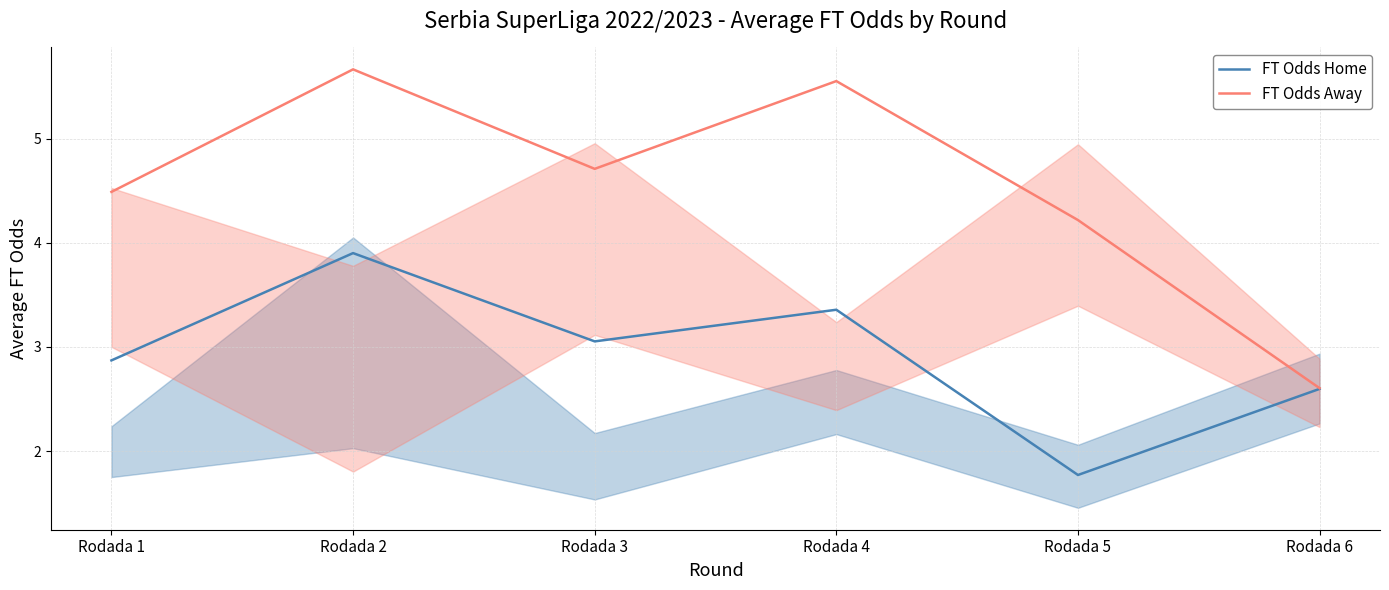

What is the maximum value shown in the chart?

5.7